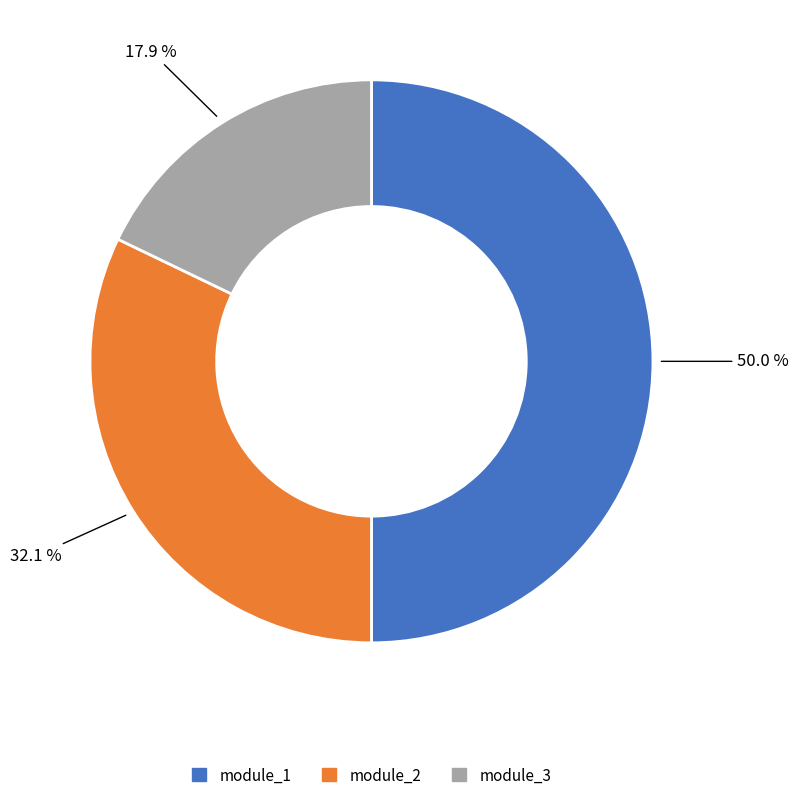

Between module_1 and module_3, which is larger?

module_1